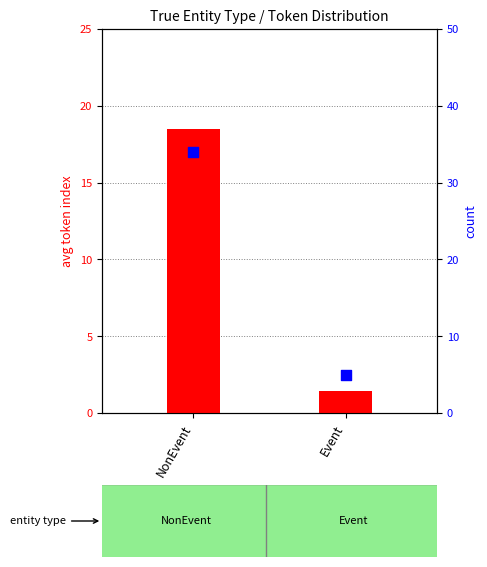

At which category is the sum across all series the highest?

NonEvent